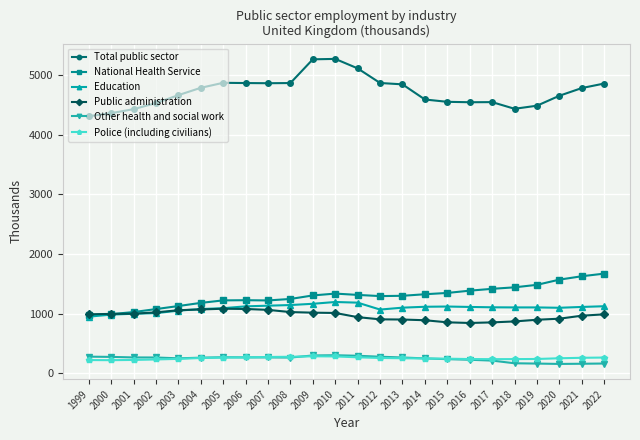

True or false: Education and Other health and social work cross at least once.

False